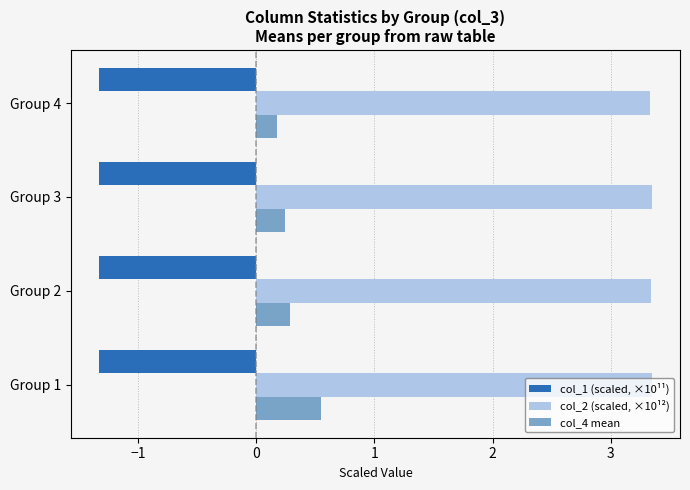

What is the minimum value for col_1 (scaled, ×10¹¹)?

-1.3